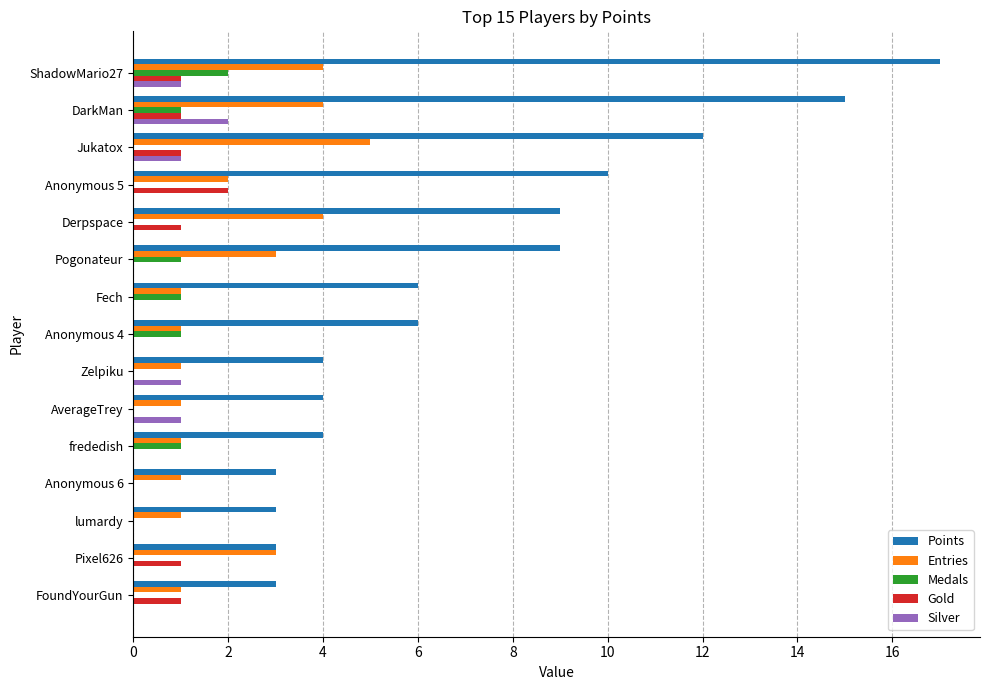

The Medals series shows -1 at Zelpiku. True or false?

False